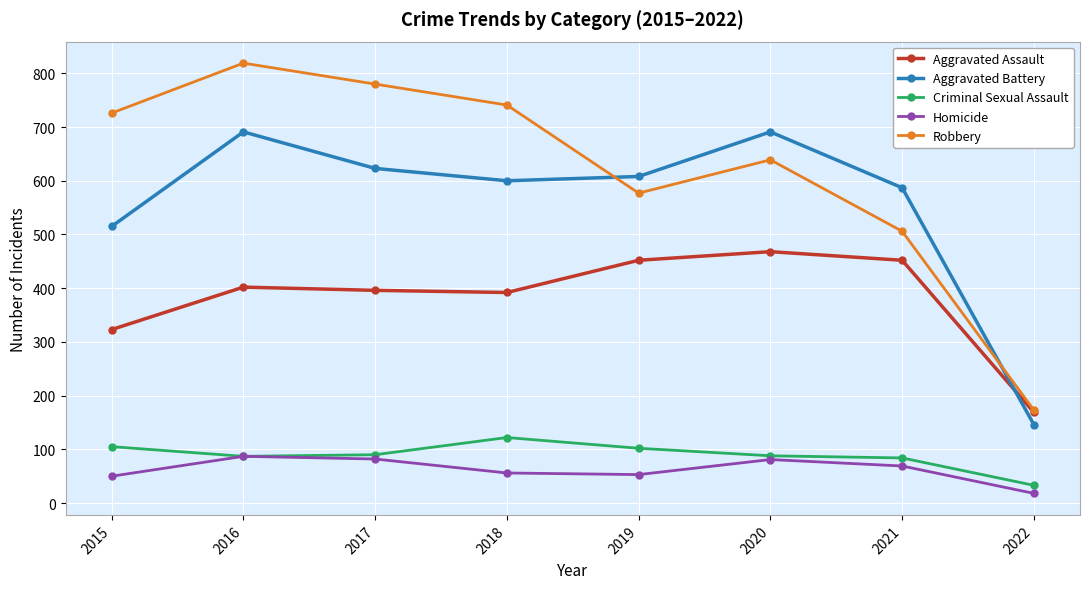

Which label corresponds to the largest value in the chart?

2016